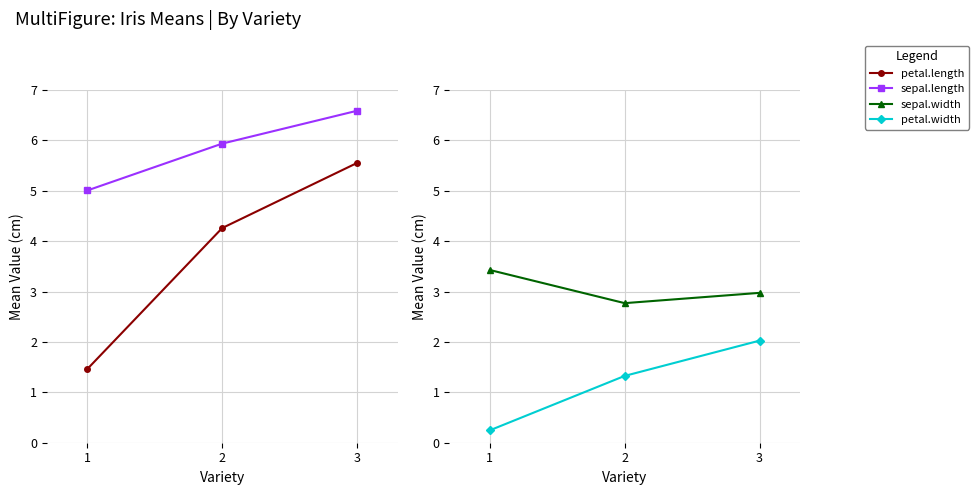

What is the difference between the maximum and second lowest values in the petal.width series?

0.7